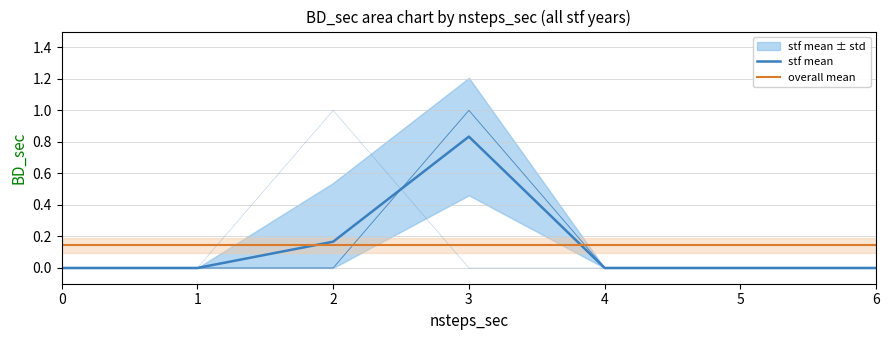

Where do overall mean and stf mean first cross each other?

1 and 2